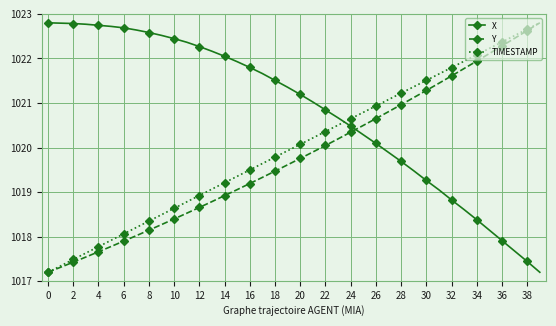

What is the maximum value for Y?

1022.8